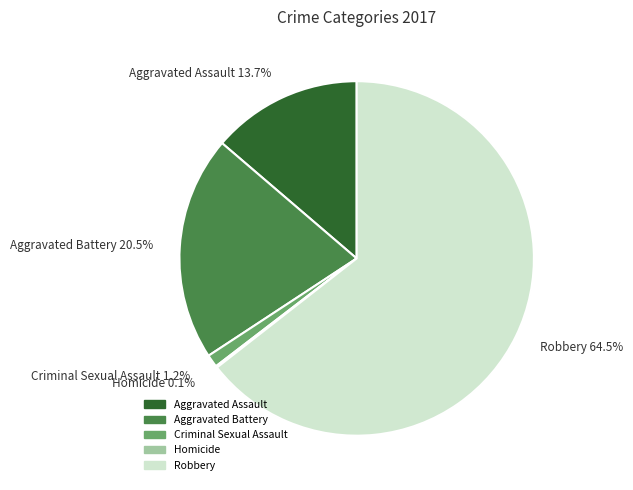

How much of the chart is everything except Aggravated Assault 13.7%?

86.3%